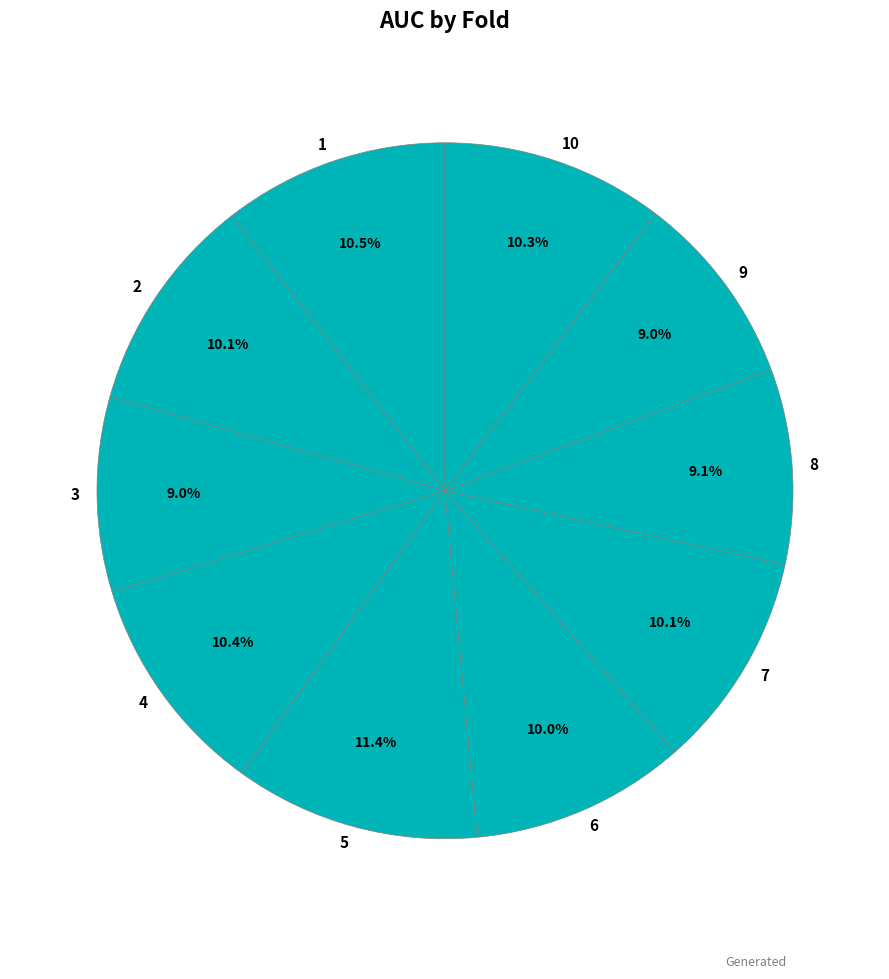

How many slices are in this pie chart?

10